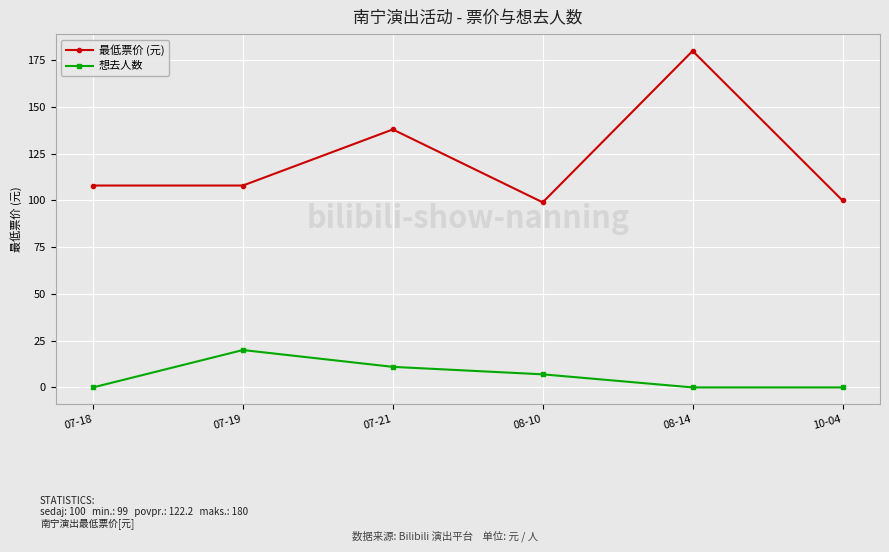

Rank the series at 10-04 from lowest to highest value.

想去人数, 最低票价 (元)